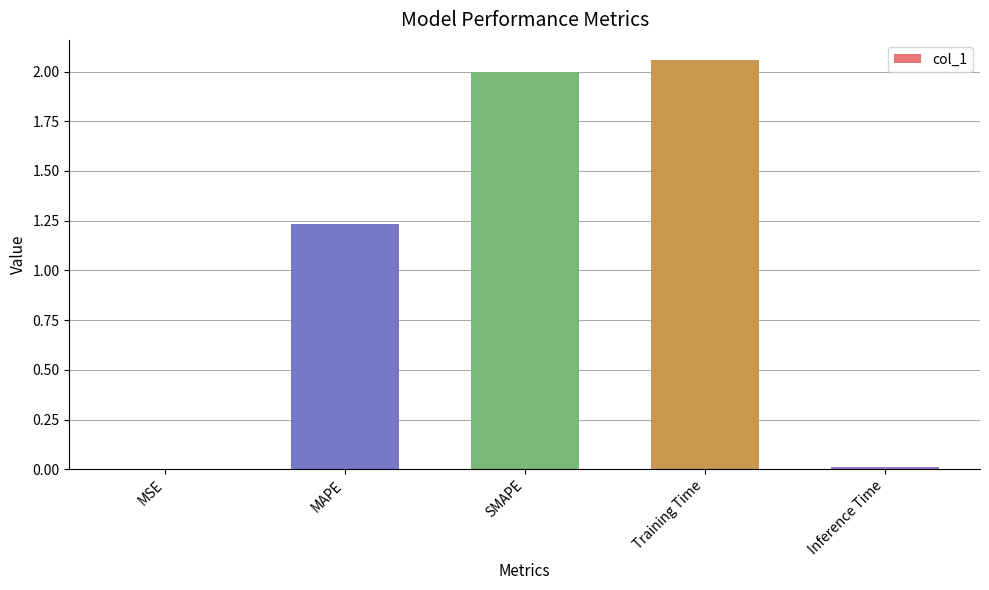

How many values exceed 1?

3